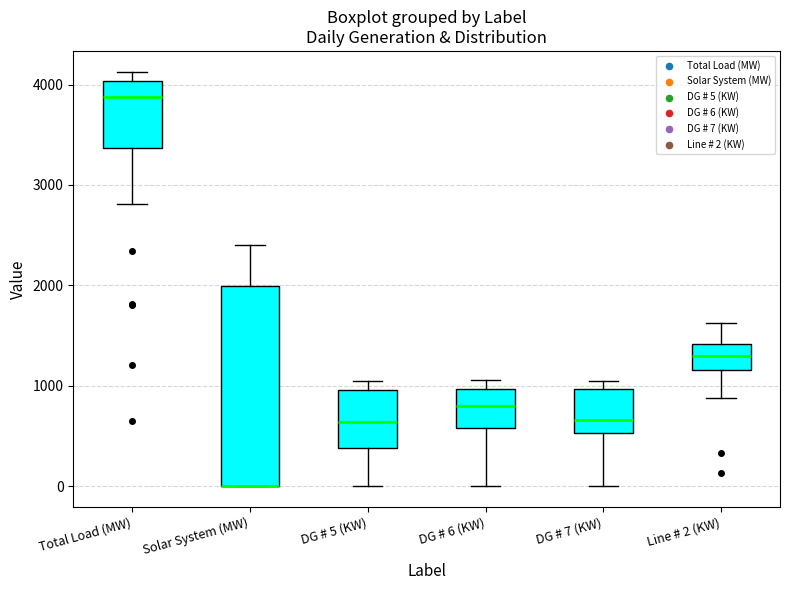

Where does the lower whisker of the box for DG # 7 (KW) end on the y-axis? The values are not printed on the chart, so give them approximately, as read against the axis.

0